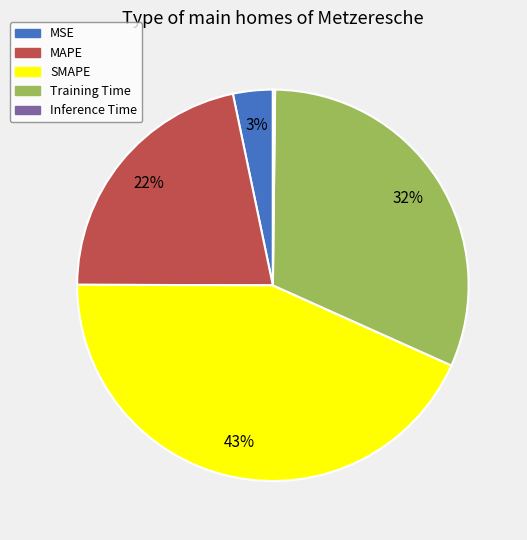

True or false: SMAPE accounts for 43% of the total.

True